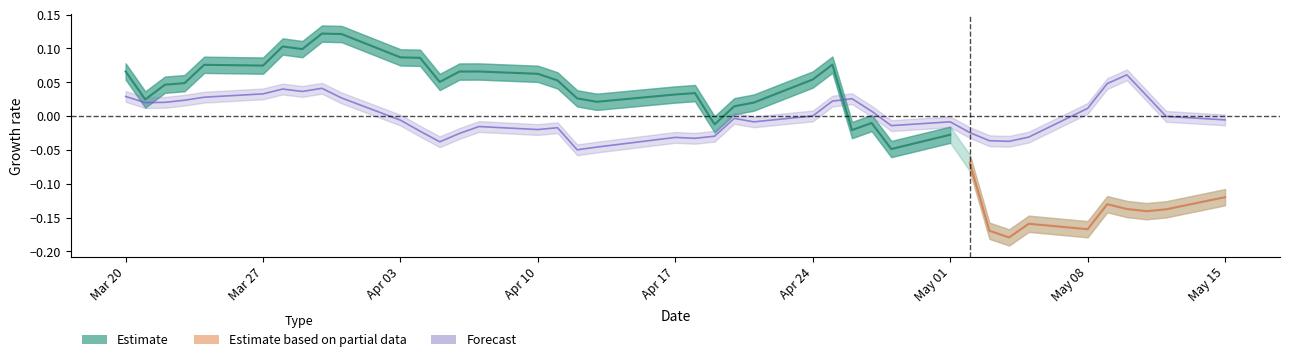

At which category does the data reach its first local peak?

2017-03-28